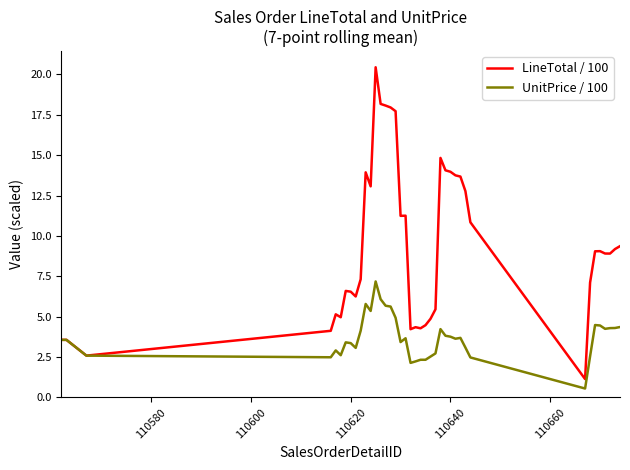

What is the sum of all LineTotal / 100 values?

377.0